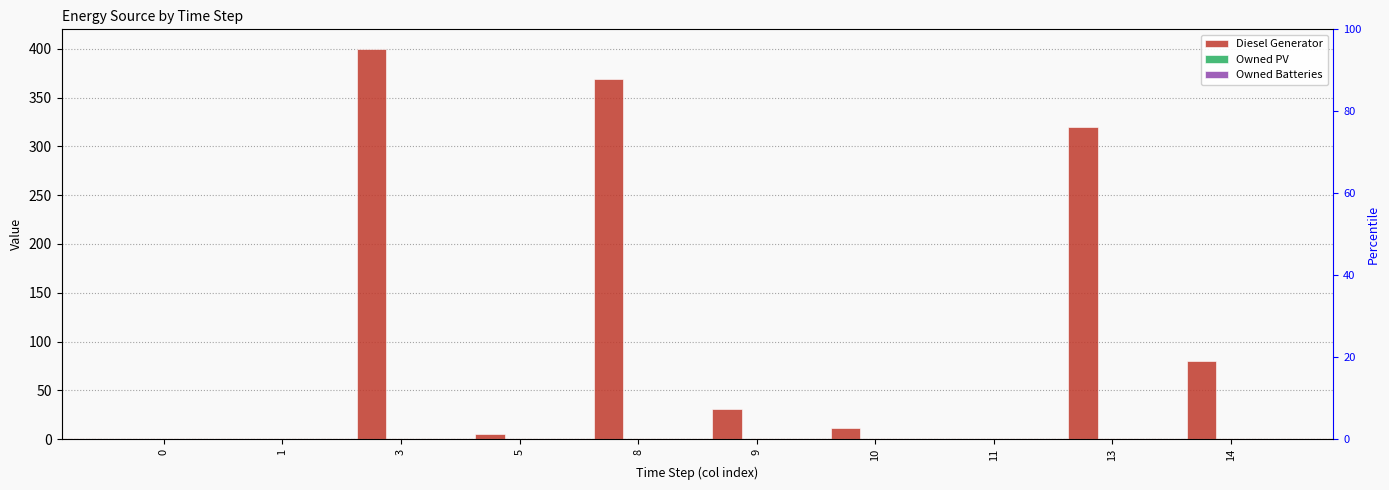

What is the maximum value shown in the chart?

400